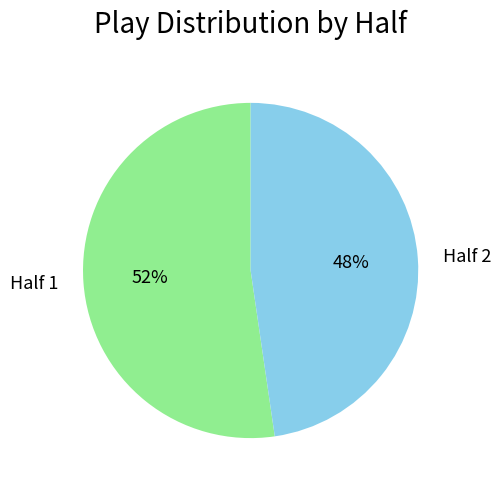

Do Half 1 and Half 2 together represent more than half of the pie?

Yes